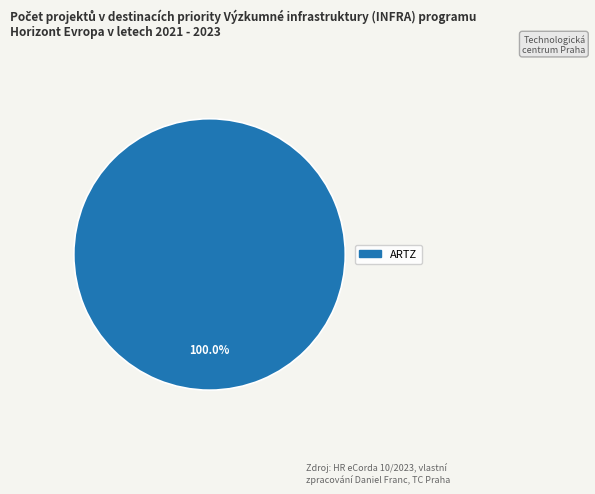

Is there a majority slice in this chart?

Yes